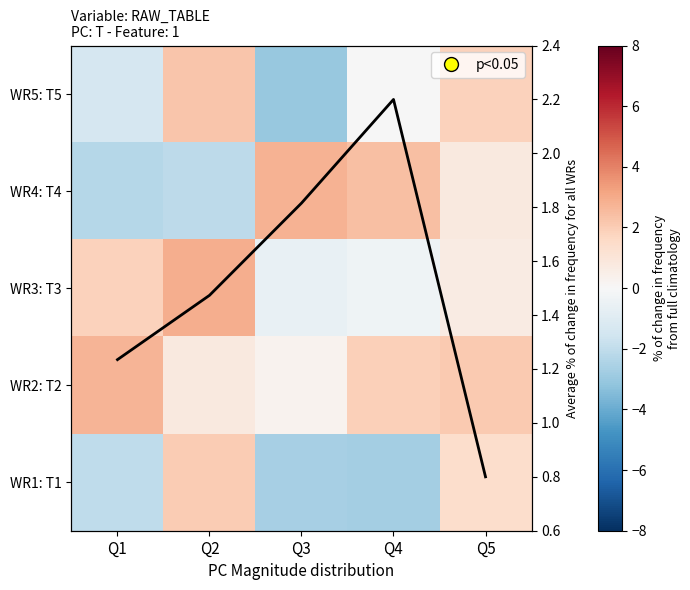

At which label does WR1: T1 first exceed -2?

Q2